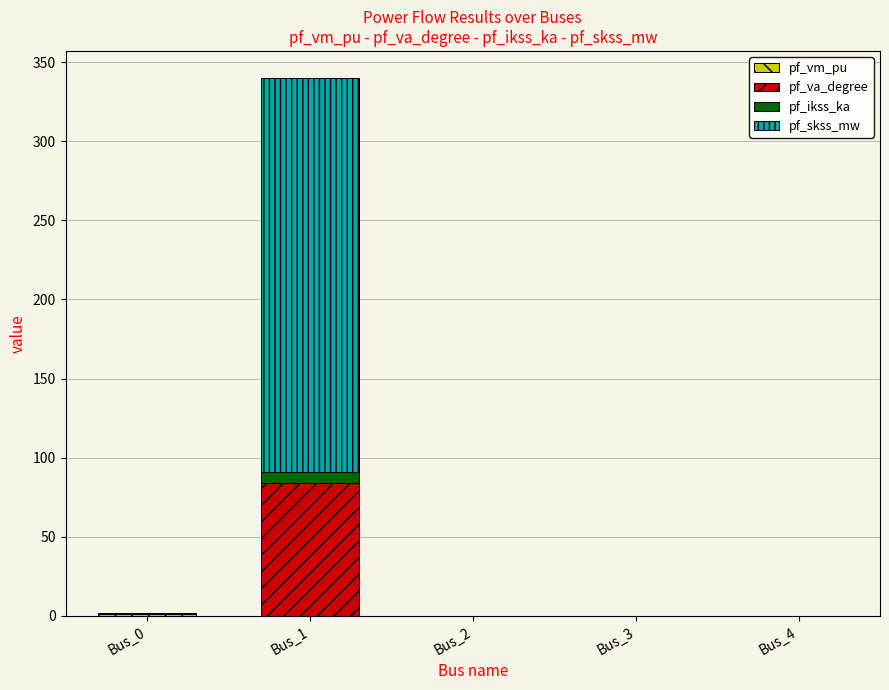

At which category is the sum across all series the highest?

Bus_1